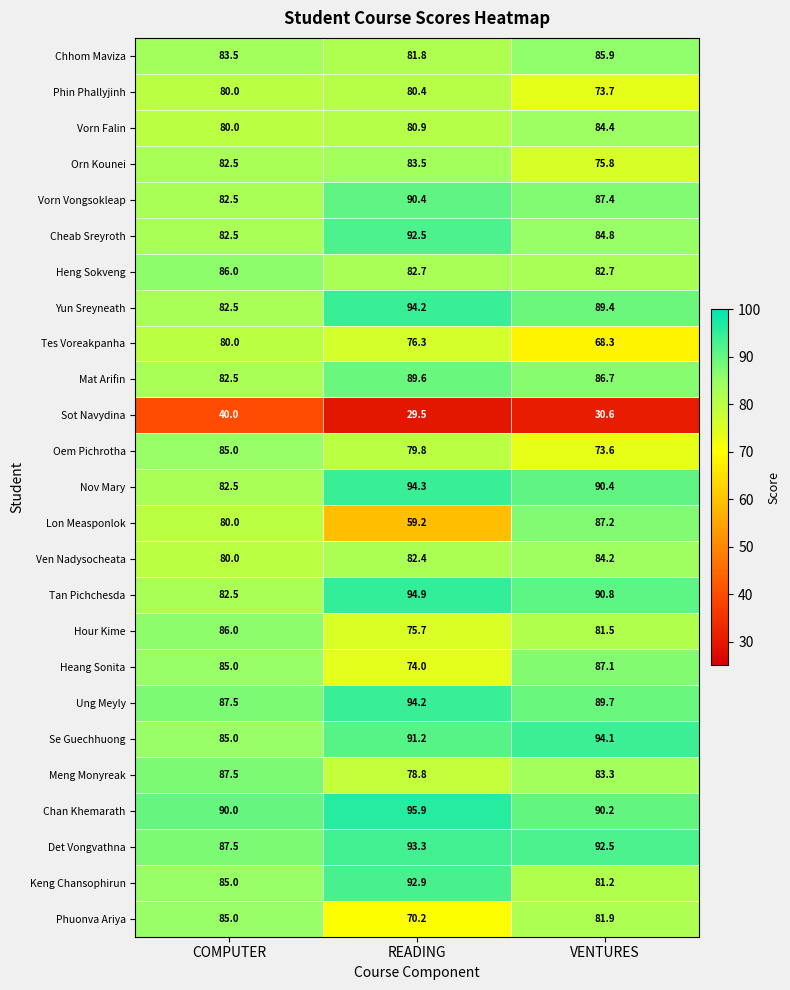

At which category does the chart reach its peak across all series?

READING